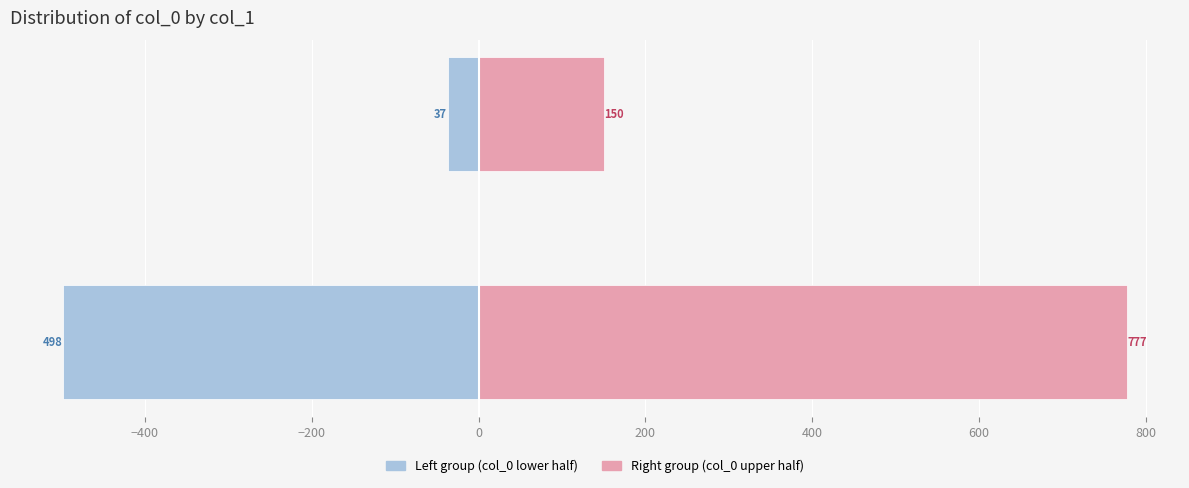

Reading left to right, transcribe all the data shown in this chart.

col_1 (left group): -498	-37
col_1 (right group): 777	150